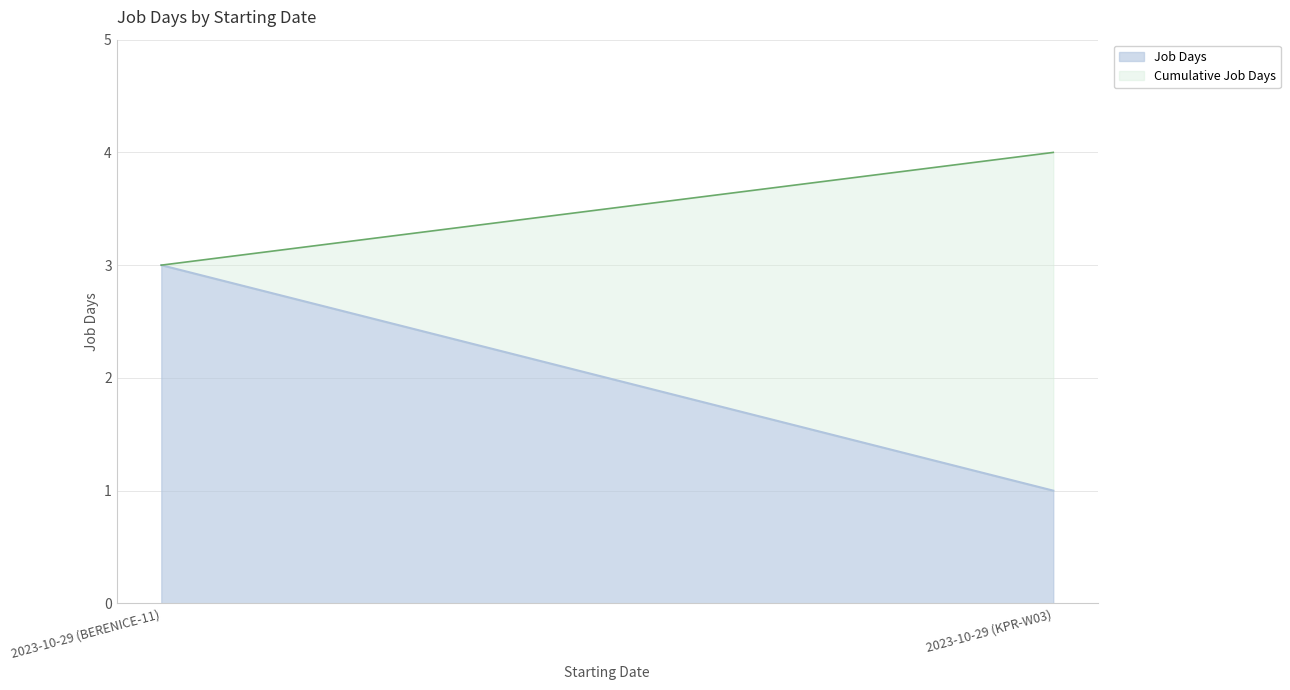

Rank the categories by value from highest to lowest.

2023-10-29 (BERENICE-11), 2023-10-29 (KPR-W03)